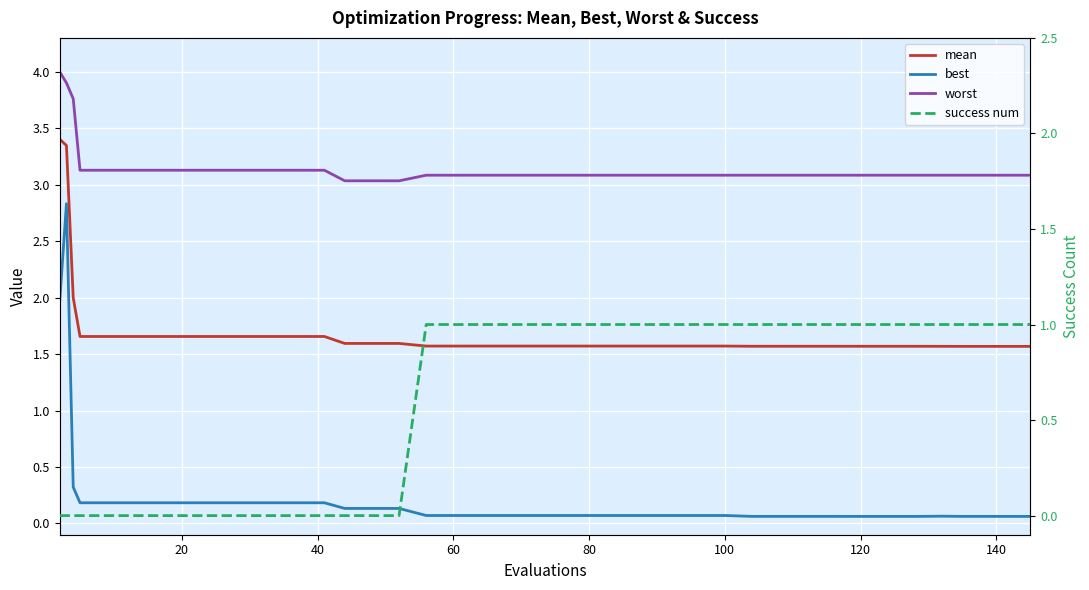

True or false: worst has a value of 1.5 at 16.

False